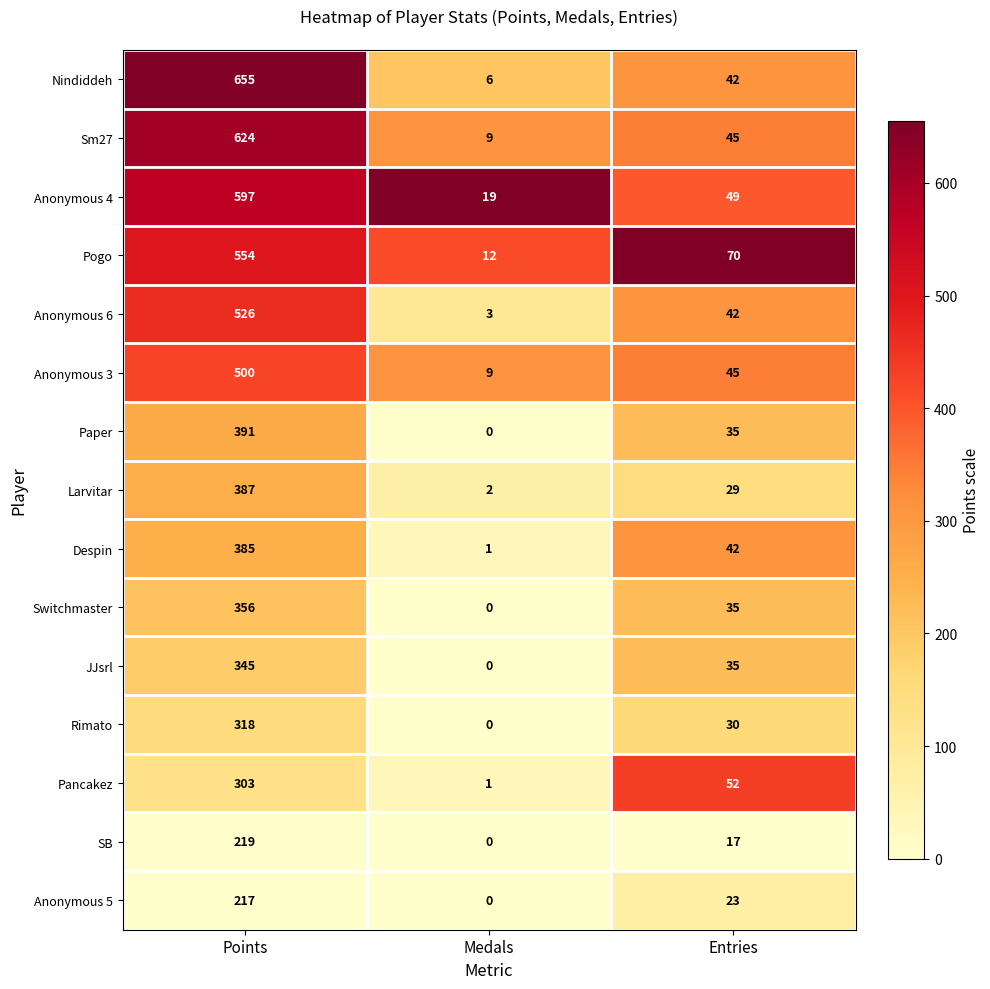

At which label is Anonymous 3 closest to 254?

Entries